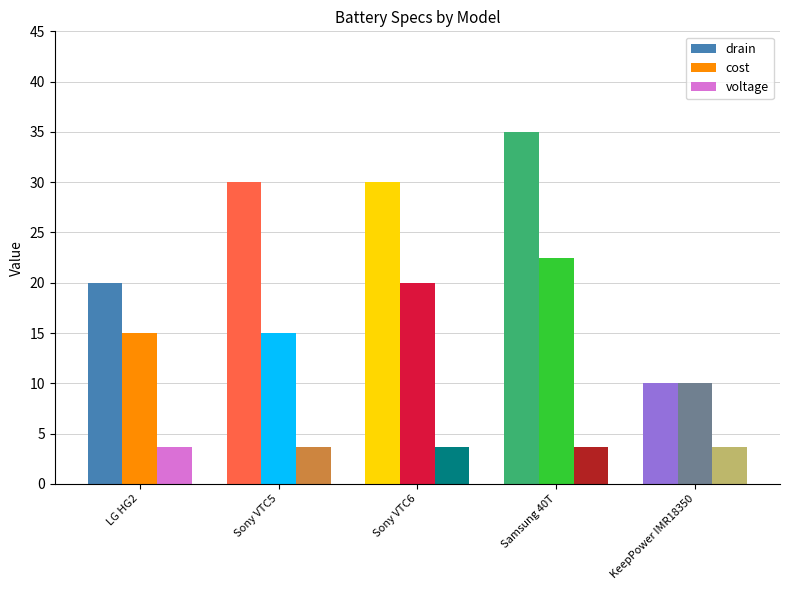

What position from the left is KeepPower IMR18350?

5